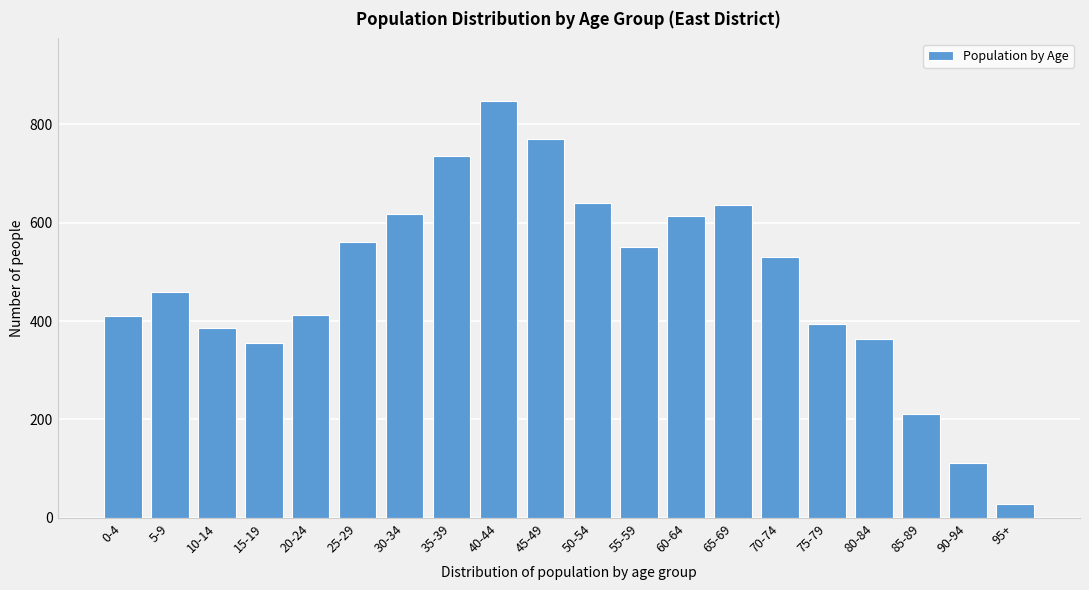

What is the label of the 12th bar from the left?

55-59